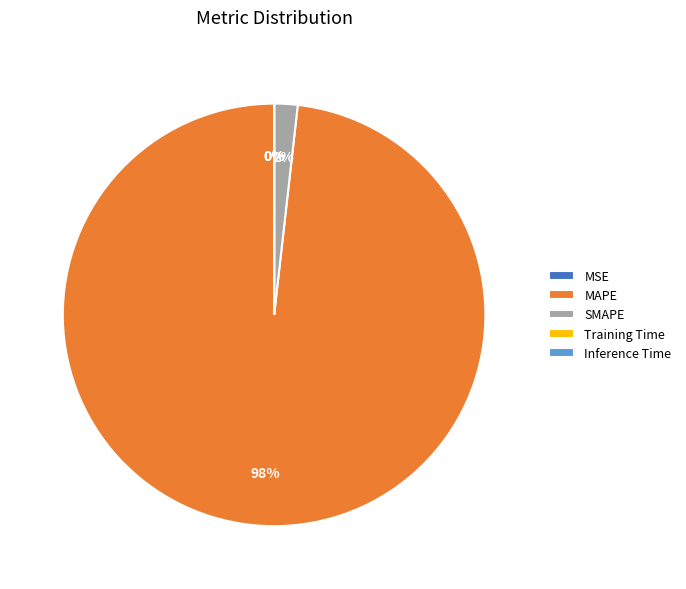

True or false: MAPE accounts for 98% of the total.

True